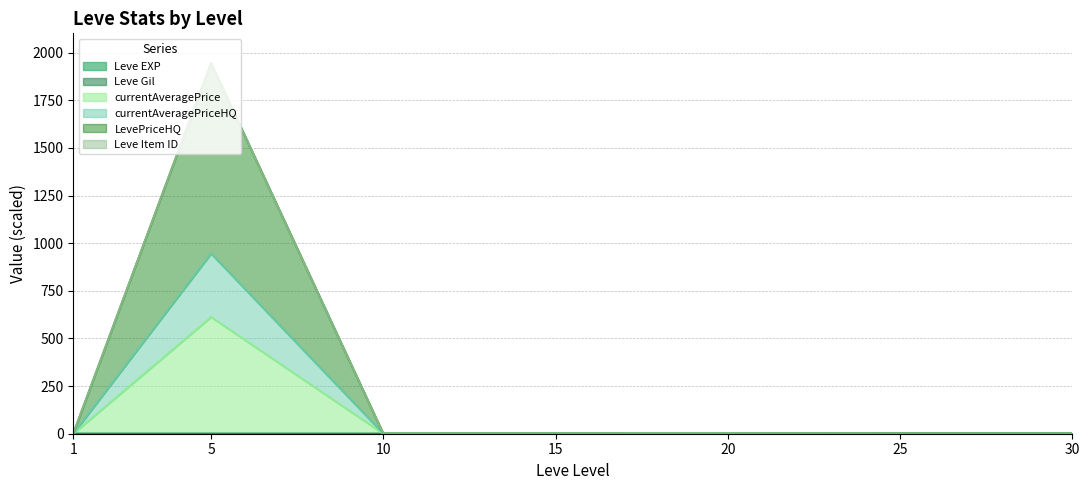

At which category is the sum across all series the highest?

5